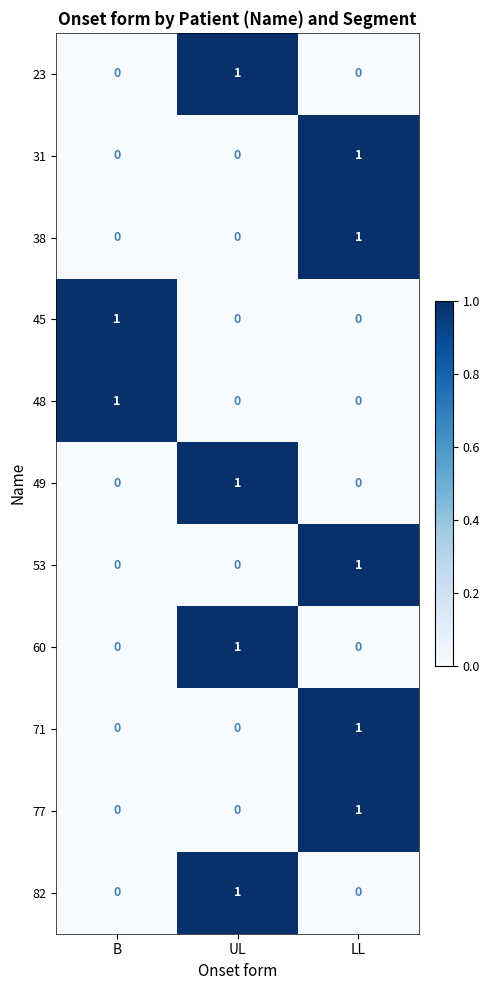

How many 48 values are between 0 and 1?

3